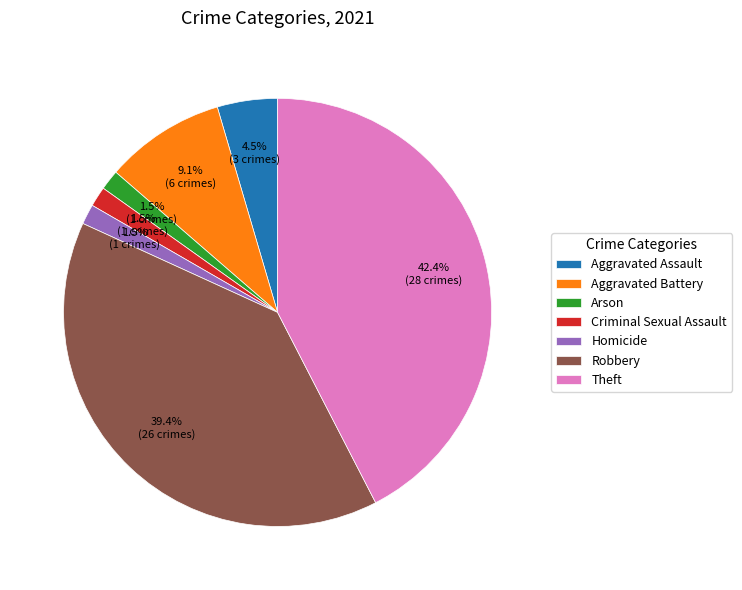

Does any single category account for the majority?

No